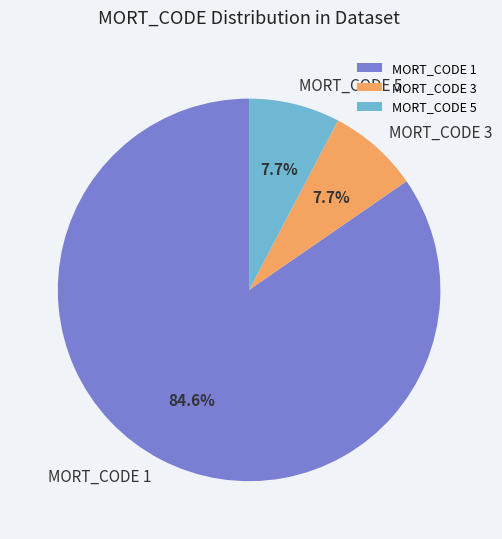

Is MORT_CODE 1 the majority of the pie?

Yes